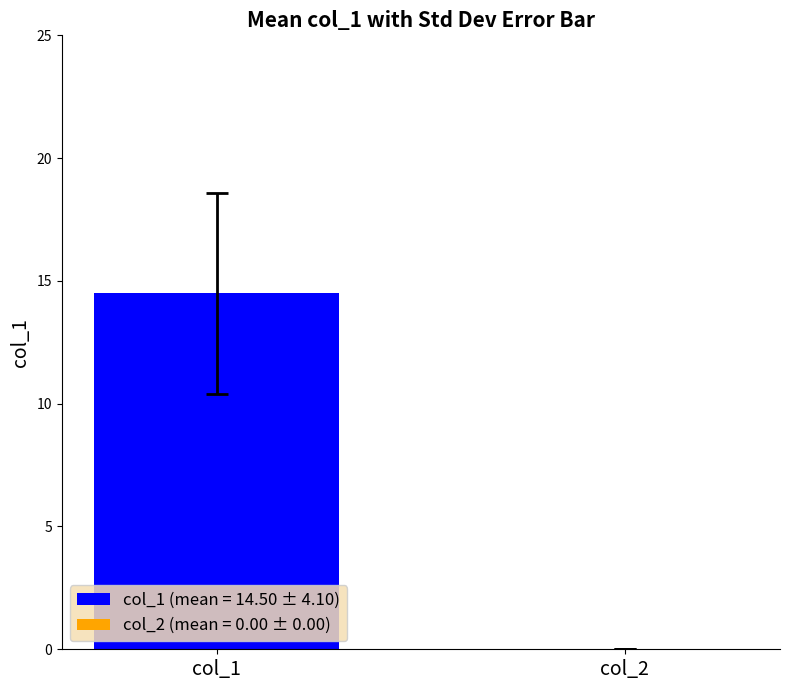

List the series in order of their overall mean, lowest first.

col_2, col_1